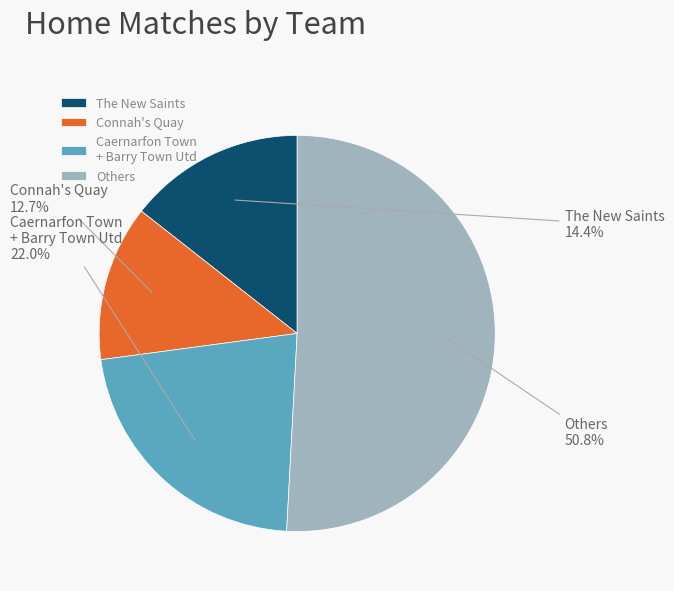

Rank the categories by value from lowest to highest.

Connah's Quay, The New Saints, Caernarfon Town + Barry Town Utd, Others